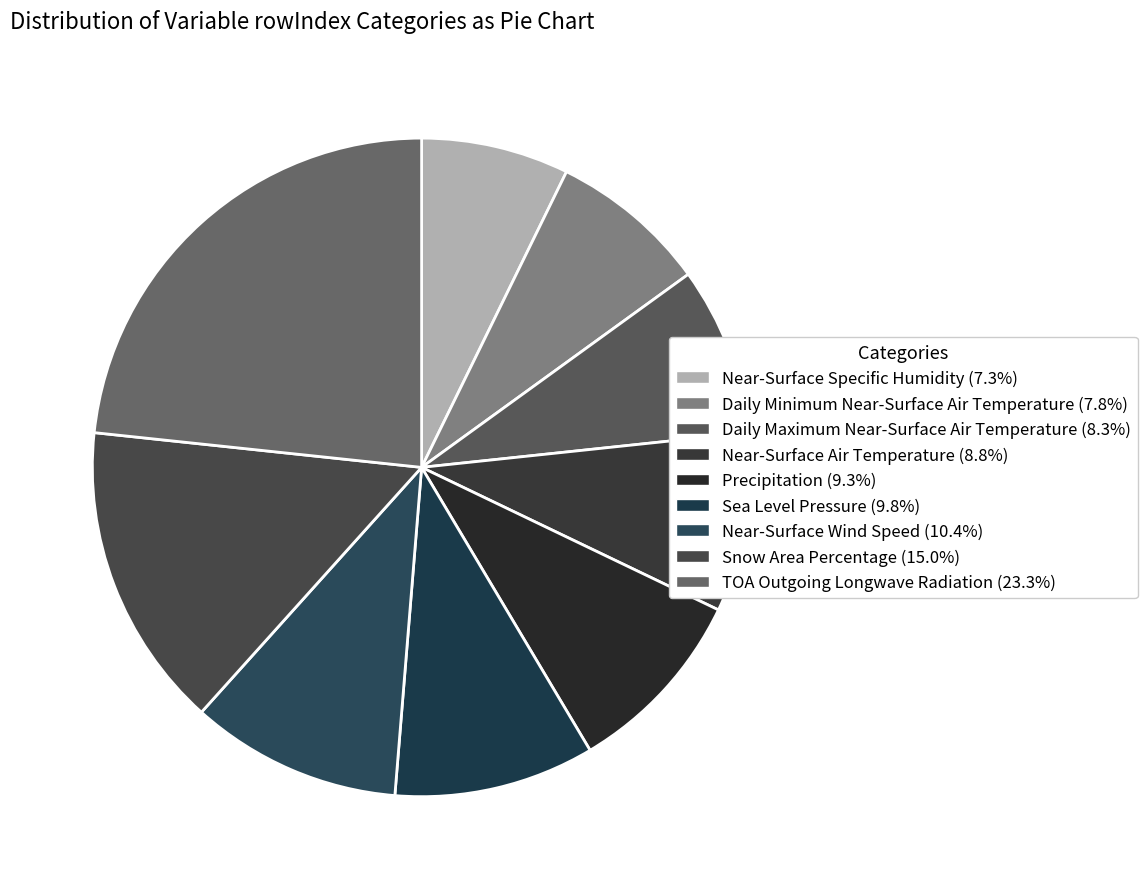

Which category has the biggest portion of the pie?

TOA Outgoing Longwave Radiation